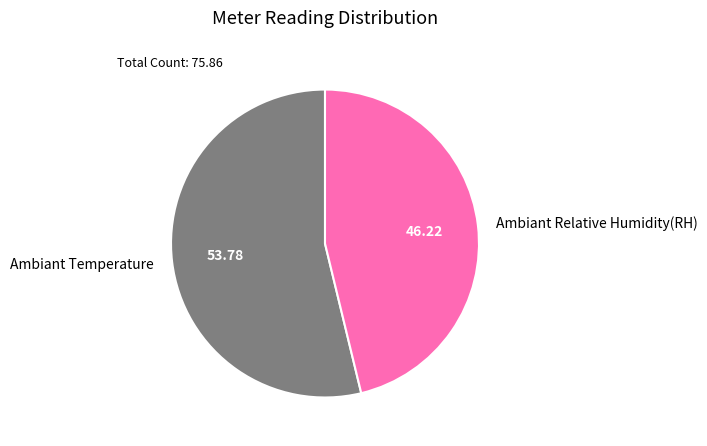

Rank the categories by value from lowest to highest.

Ambiant Relative Humidity(RH), Ambiant Temperature